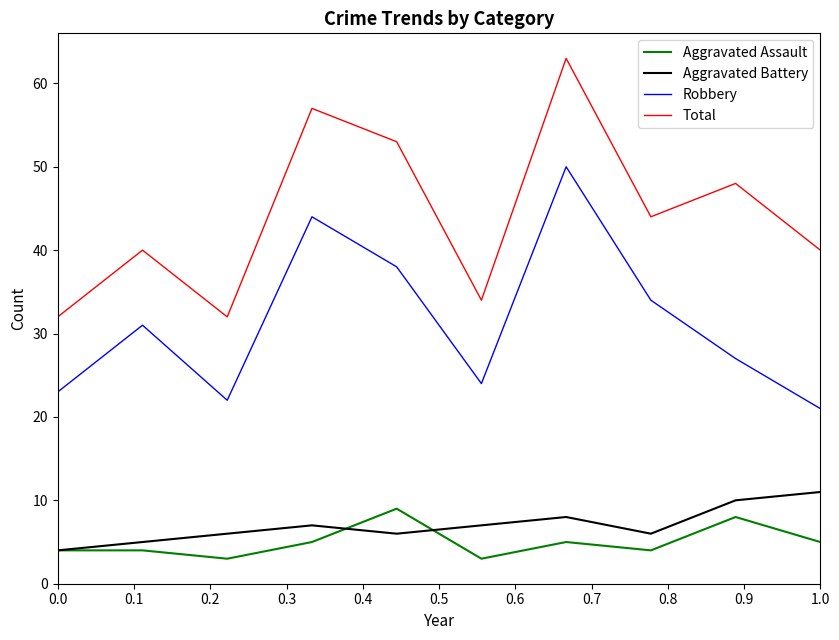

True or false: Total and Aggravated Battery cross at least once.

False